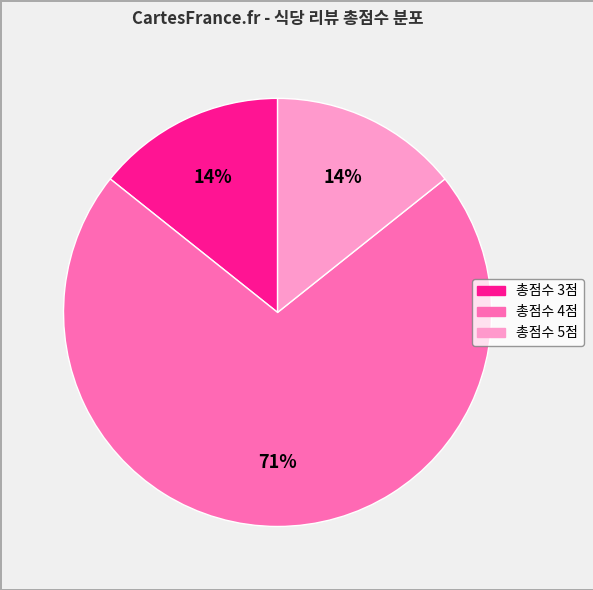

Does any single category account for the majority?

Yes